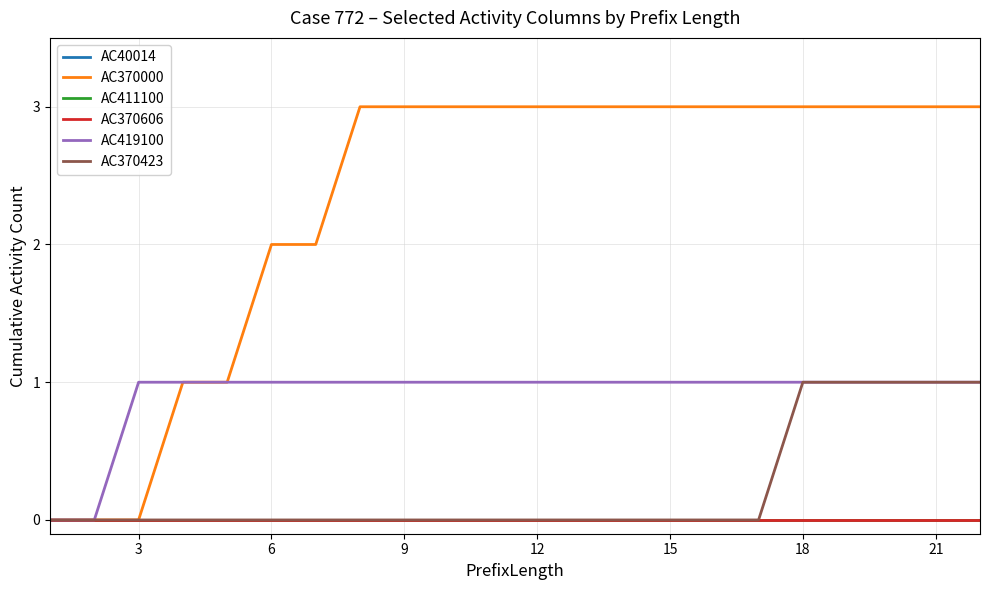

Does the chart display data point markers on the line(s)?

No